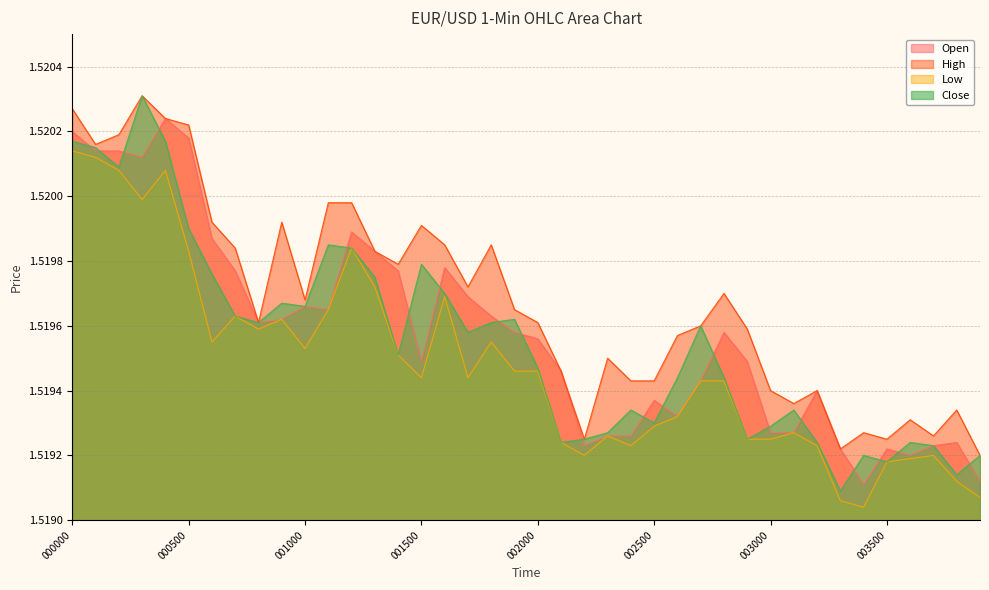

What is the average value of the High series?

1.5